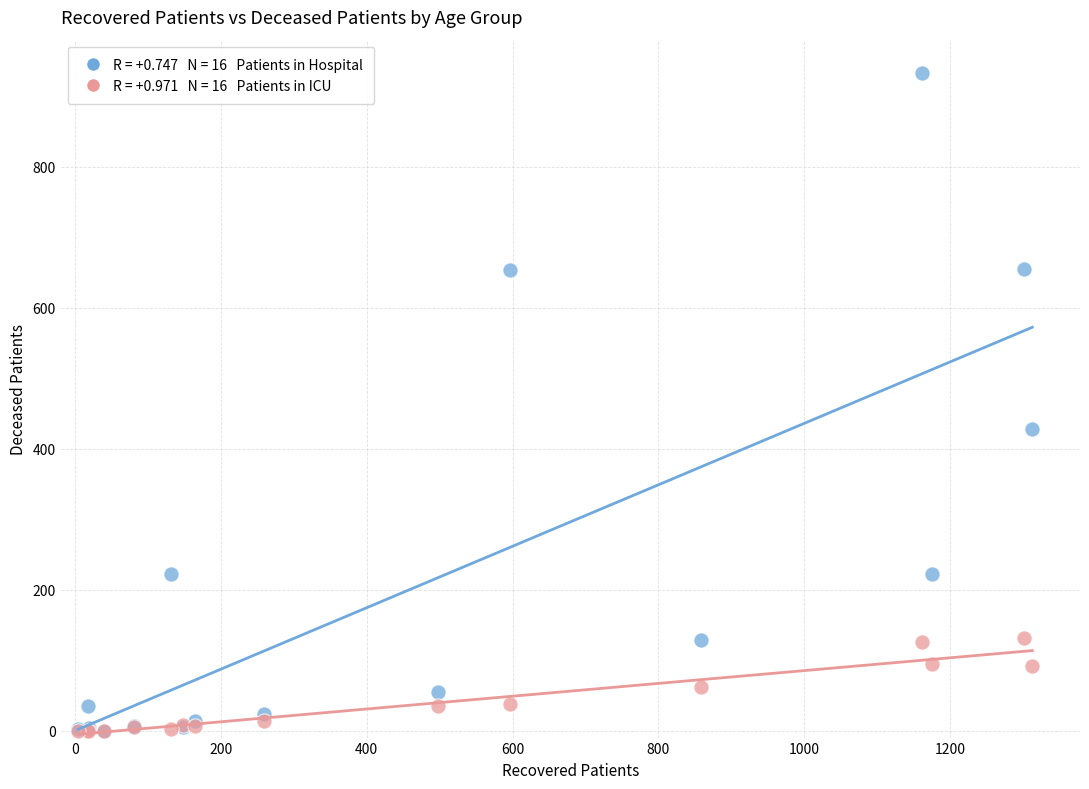

Across all series, what Y value is closest to 466?

427